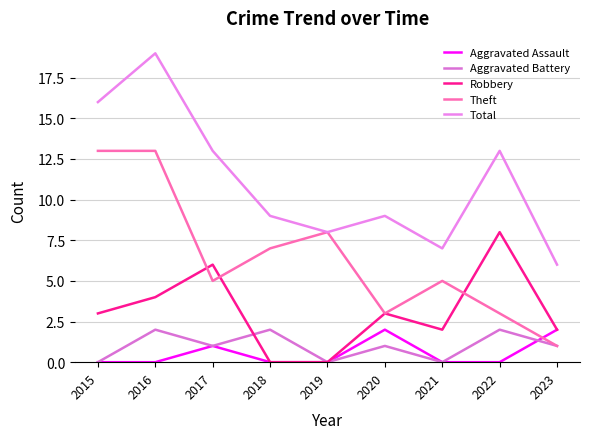

Which series changed the most between 2020 and 2023?

Total